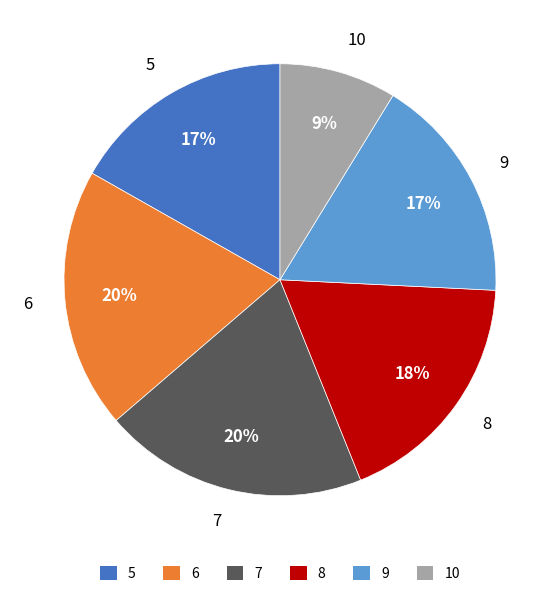

Which slice is the smallest?

10